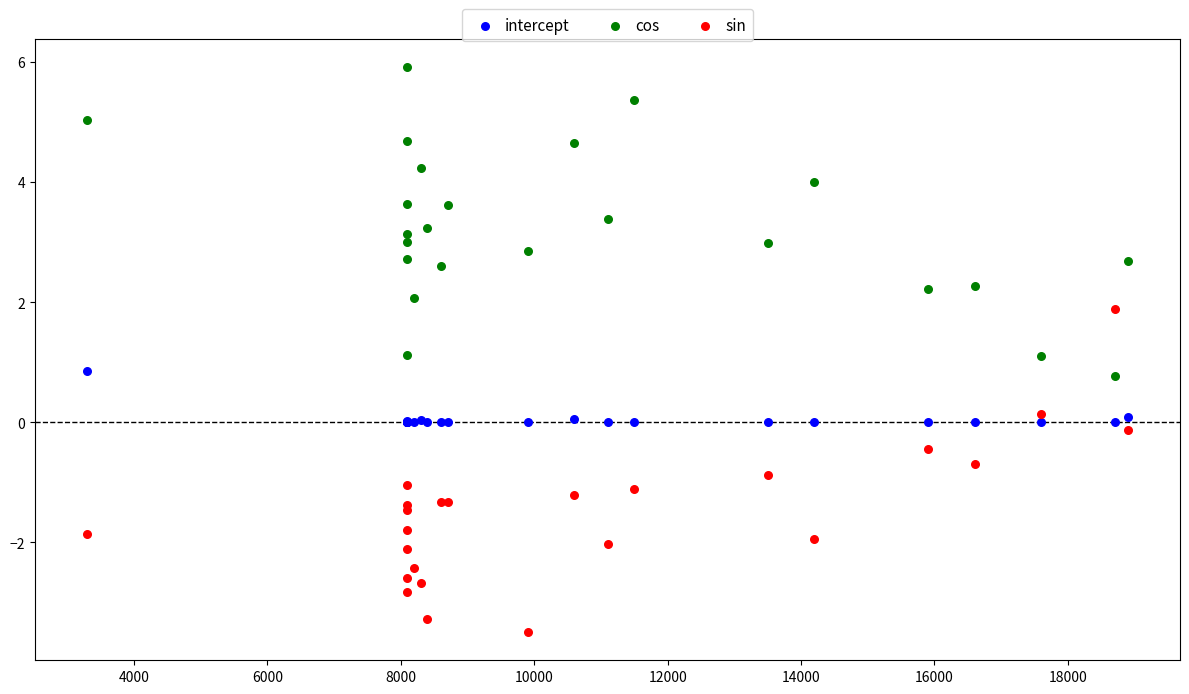

Which series reaches the minimum Y coordinate?

sin